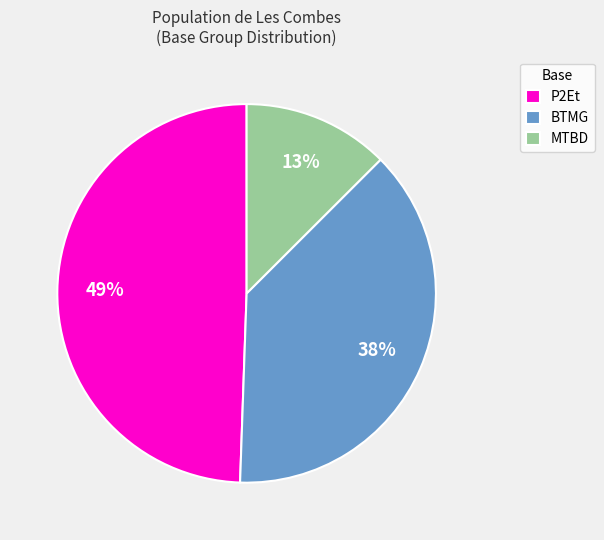

How many slices are in this pie chart?

3